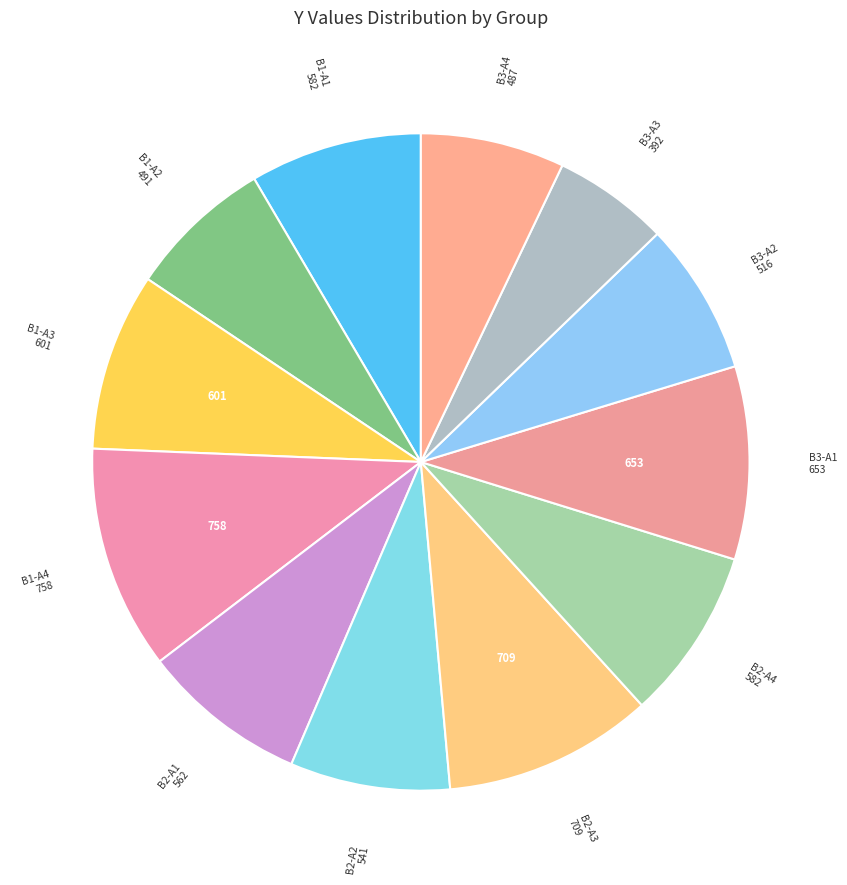

Is there a majority slice in this chart?

No